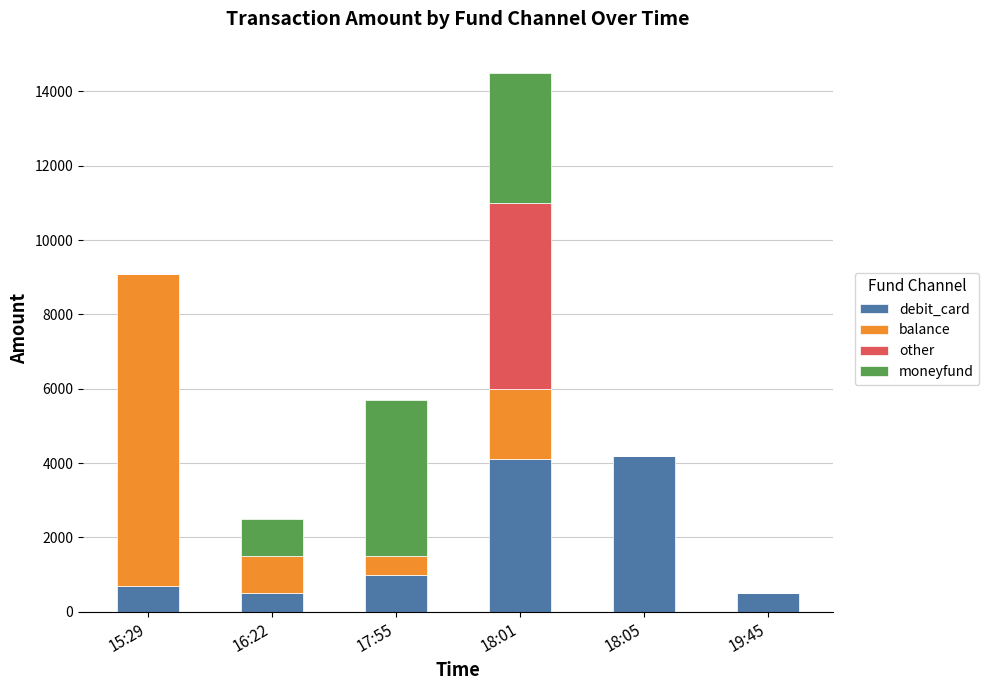

Reading left to right, list the values for the debit_card series.

15:29=699	16:22=500	17:55=998	18:01=4115	18:05=4200	19:45=500